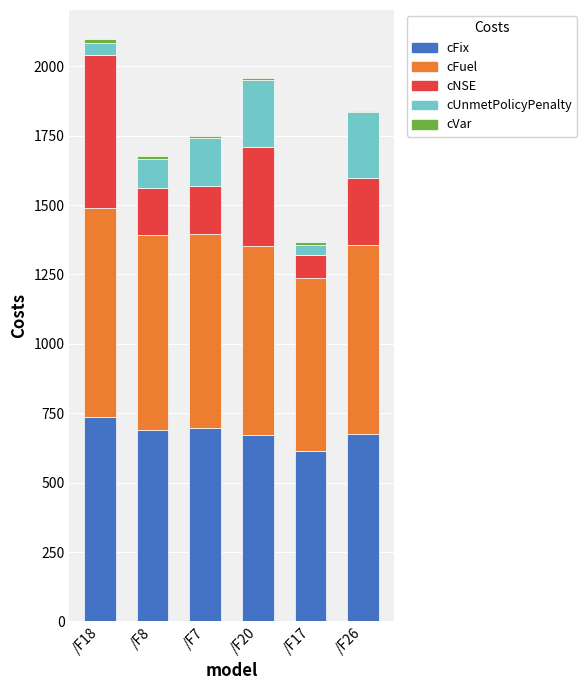

What is the maximum value for cFix?

738.0